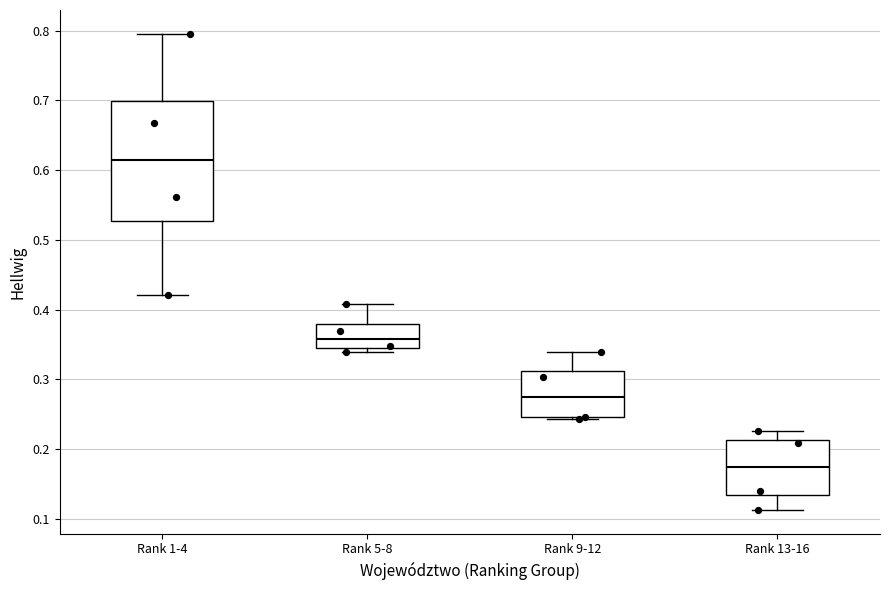

Where is the upper edge of the box for Rank 5-8 on the y-axis? The values are not printed on the chart, so give them approximately, as read against the axis.

0.38